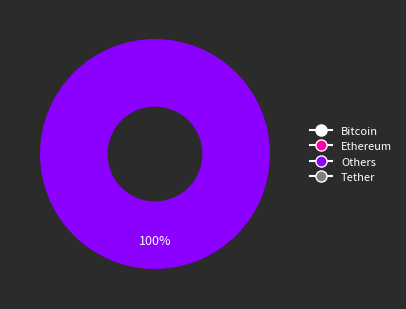

Is there a majority slice in this chart?

Yes